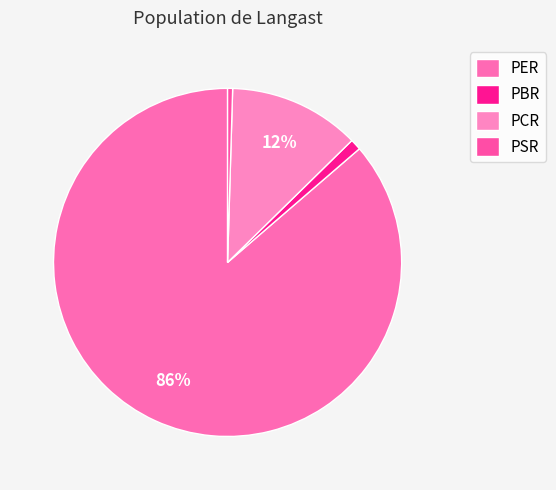

What percentage is the PCR slice, to the nearest percent?

12%